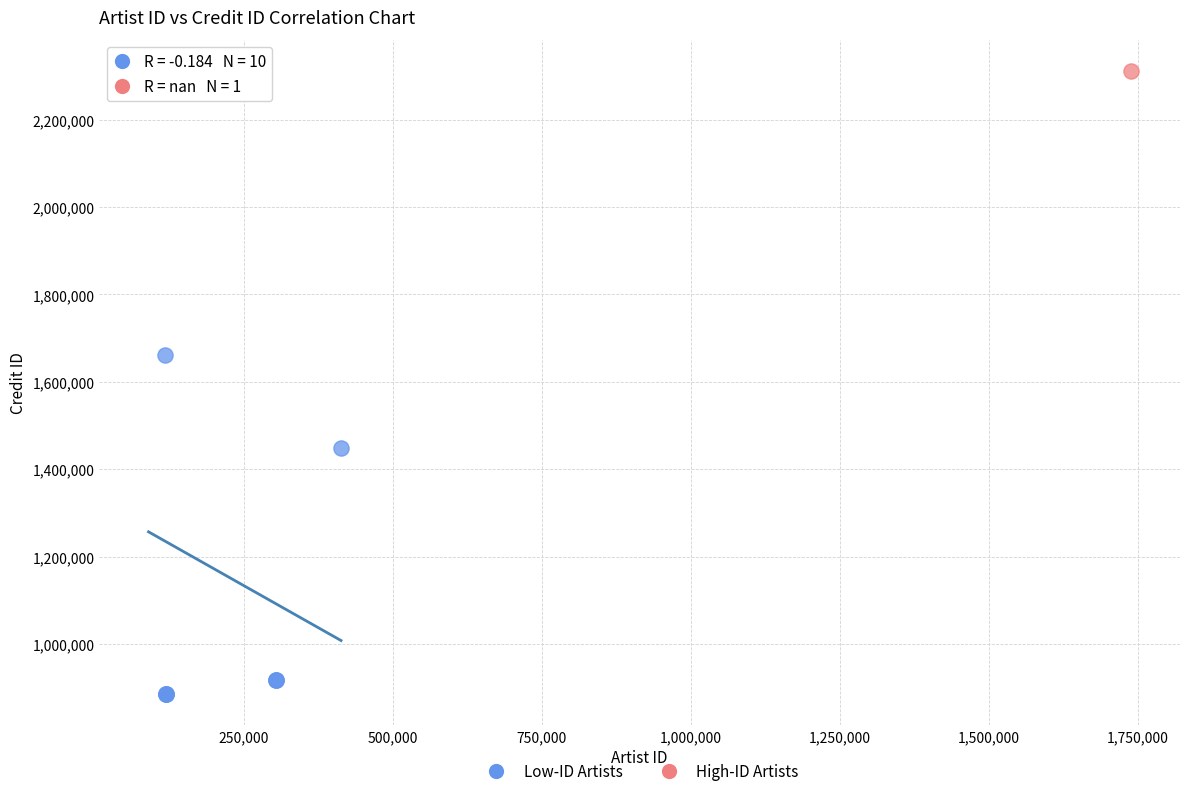

What are all the series names shown in the legend?

Low-ID Artists, High-ID Artists